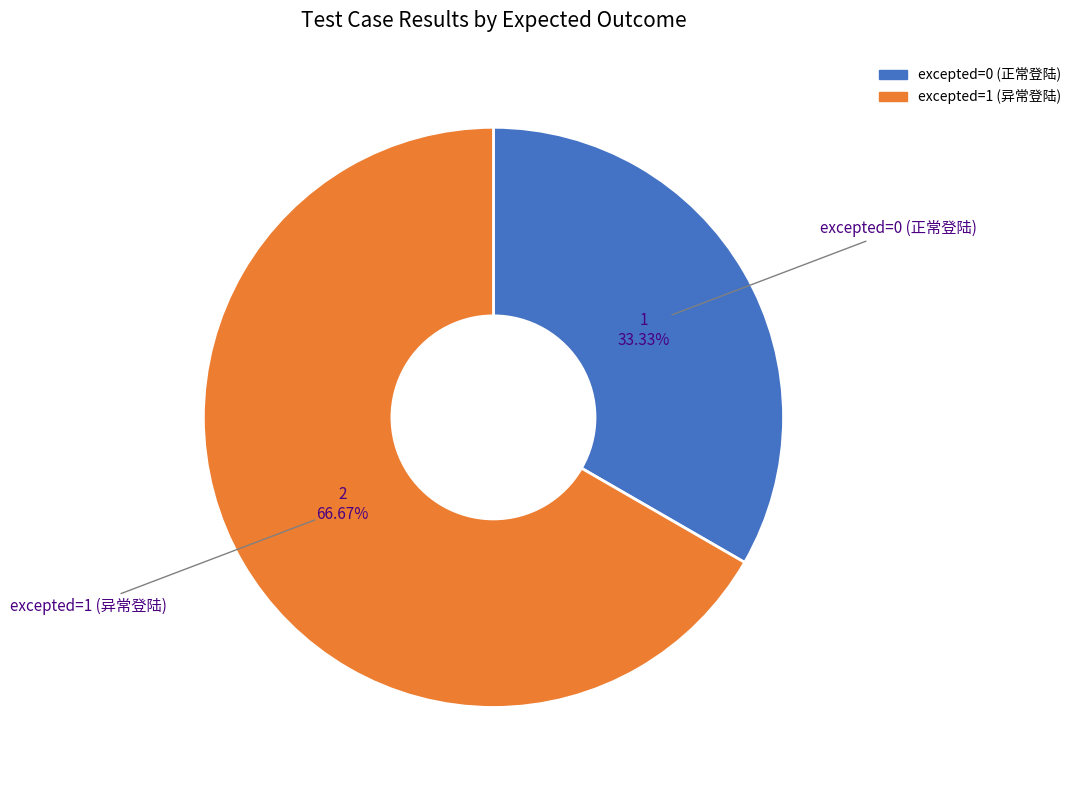

What is the ratio of the value at excepted=0 (正常登陆) to the value at excepted=1 (异常登陆)?

0.5